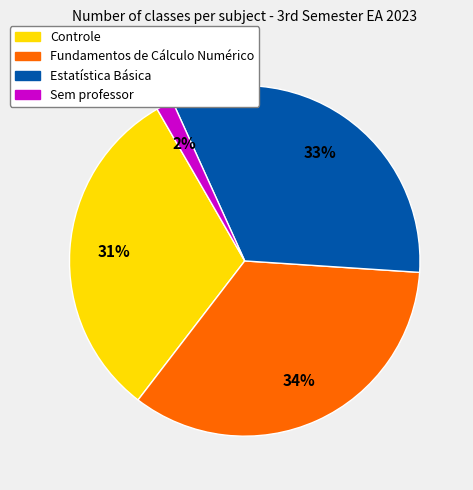

The Controle slice represents 31% of the pie. True or false?

True